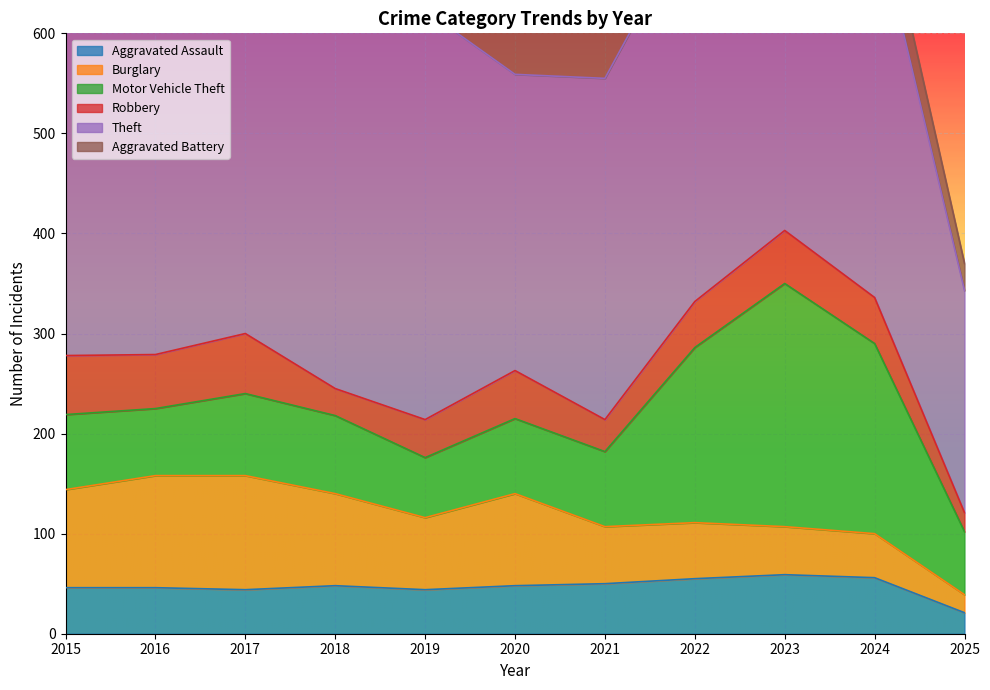

Reading right to left, list all the values displayed in this chart.

Aggravated Assault: 2025=21	2024=56	2023=59	2022=55	2021=50	2020=48	2019=44	2018=48	2017=44	2016=46	2015=46
Burglary: 2025=18	2024=44	2023=48	2022=56	2021=57	2020=92	2019=72	2018=92	2017=114	2016=112	2015=98
Motor Vehicle Theft: 2025=63	2024=190	2023=243	2022=175	2021=75	2020=75	2019=60	2018=78	2017=82	2016=67	2015=75
Robbery: 2025=19	2024=46	2023=53	2022=46	2021=32	2020=48	2019=38	2018=27	2017=60	2016=54	2015=59
Theft: 2025=222	2024=386	2023=377	2022=388	2021=341	2020=296	2019=409	2018=515	2017=497	2016=409	2015=515
Aggravated Battery: 2025=27	2024=46	2023=47	2022=42	2021=49	2020=59	2019=51	2018=39	2017=54	2016=37	2015=38